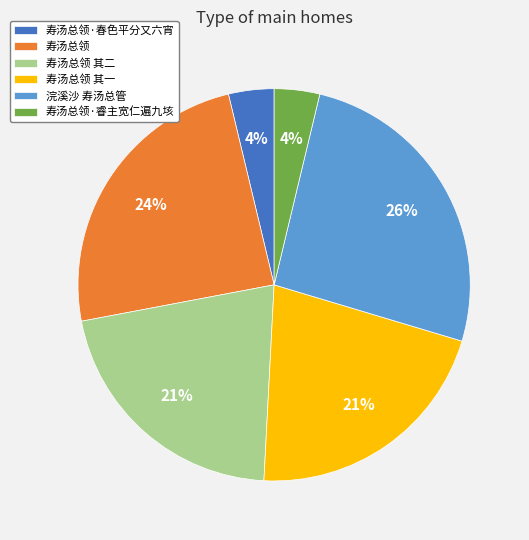

To the nearest percent, what portion does 浣溪沙 寿汤总管 represent?

26%